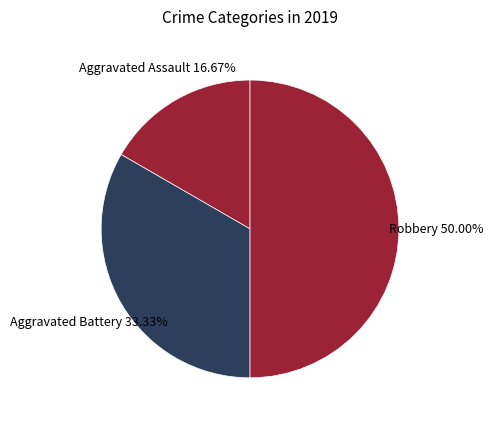

Which category has the biggest portion of the pie?

Robbery